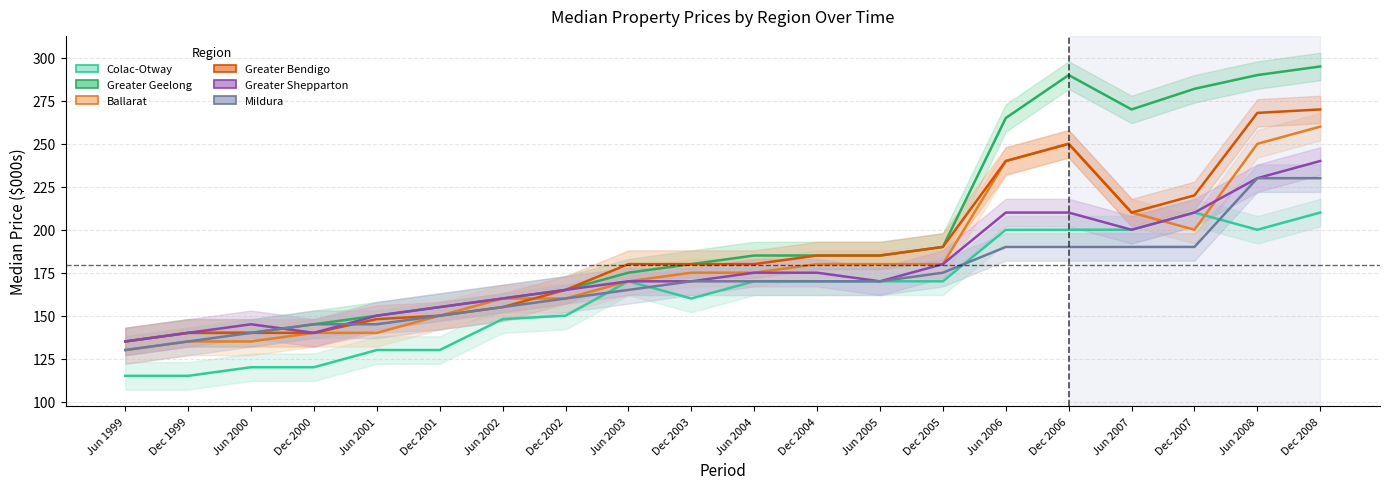

What is the difference between the Greater Shepparton values at Dec 2004 and Dec 2002?

10